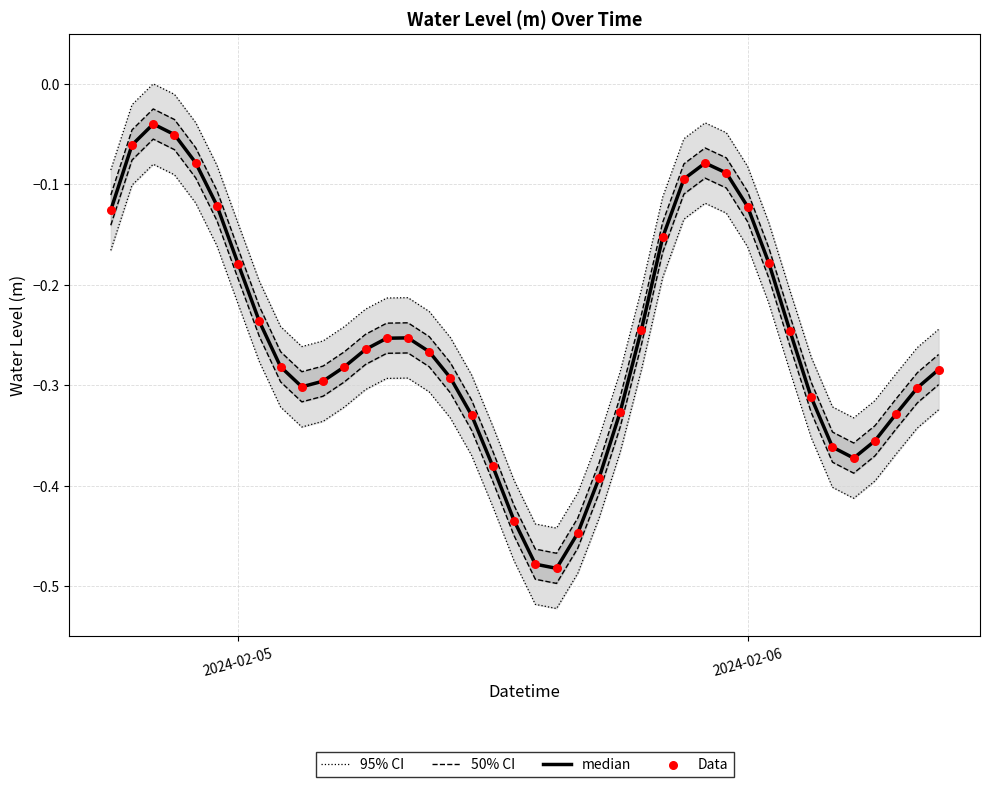

Which series has the widest spread of Y values?

95% CI